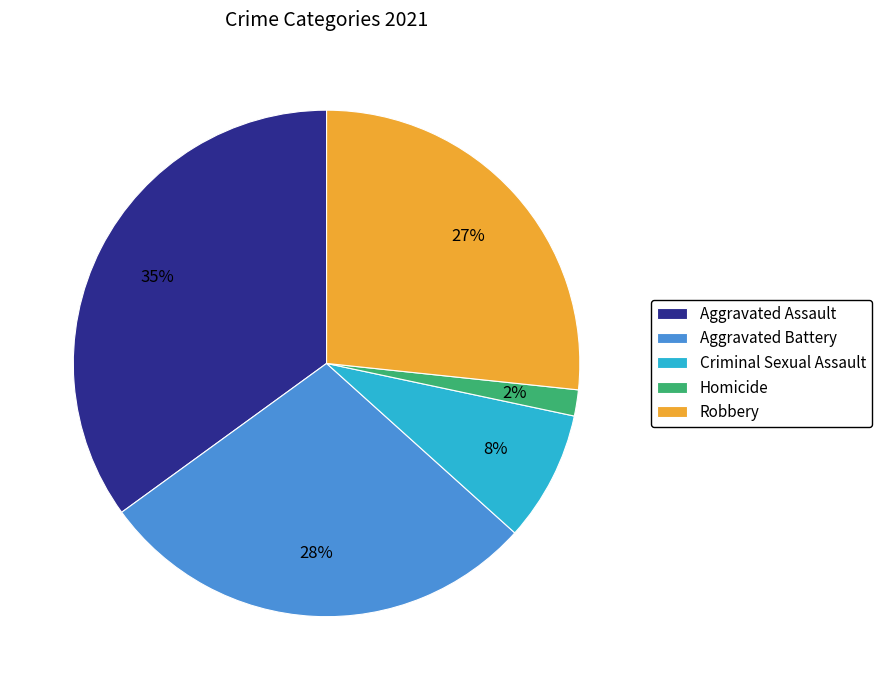

True or false: Criminal Sexual Assault accounts for 1% of the total.

False